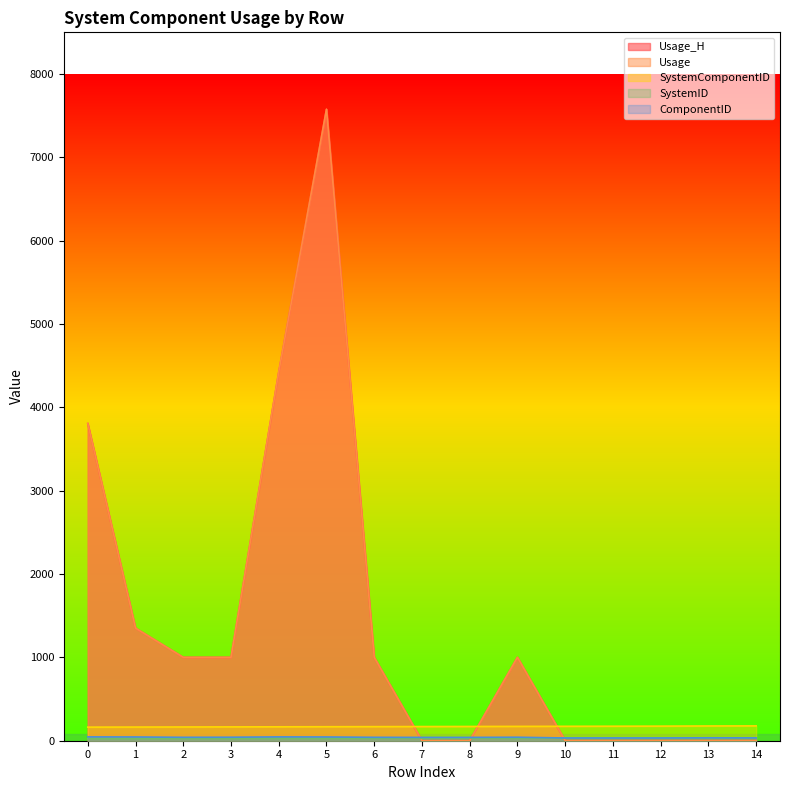

Reading right to left, extract all data points from this chart.

Usage_H: 1.0	1.0	1.0	1.0	1.0	1000.0	1.0	1.0	1000.0	7576.9	4423.5	1000.0	1000.0	1350.4	3806.2
Usage: 1.0	1.0	1.0	1.0	1.0	1000.0	1.0	1.0	1000.0	7576.9	4423.5	1000.0	1000.0	1350.4	3806.2
SystemComponentID: 178.0	177.0	175.0	174.0	173.0	172.0	171.0	170.0	169.0	168.0	167.0	166.0	165.0	164.0	163.0
SystemID: 33.0	32.0	32.0	33.0	31.0	28.0	30.0	29.0	28.0	27.0	27.0	26.0	26.0	25.0	25.0
ComponentID: 34.0	35.0	33.0	33.0	33.0	42.0	40.0	40.0	41.0	45.0	46.0	42.0	41.0	45.0	46.0